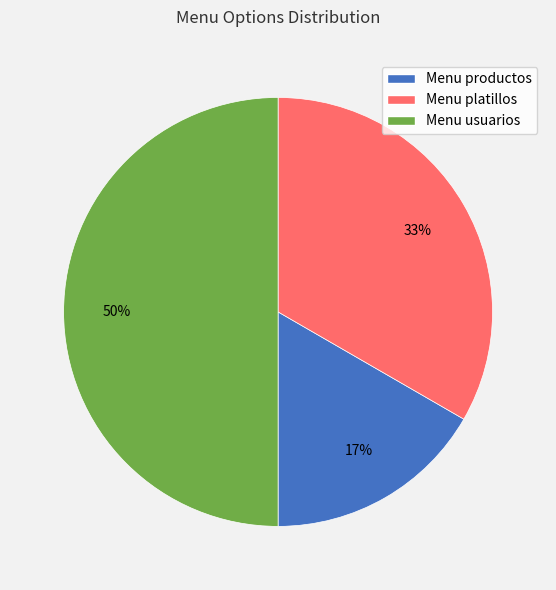

The Menu productos slice represents 9% of the pie. True or false?

False